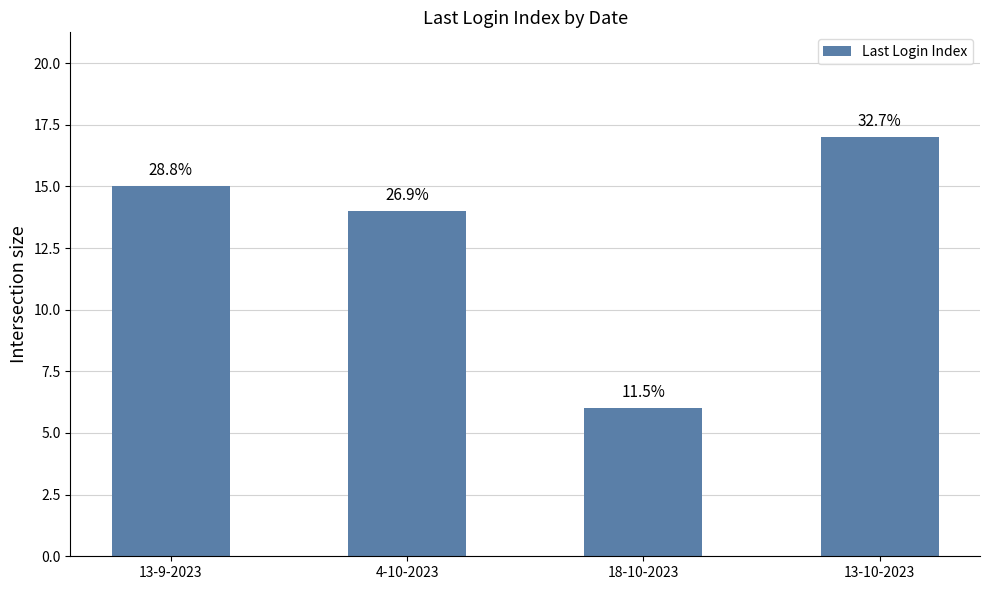

At which label is the value closest to 11?

4-10-2023